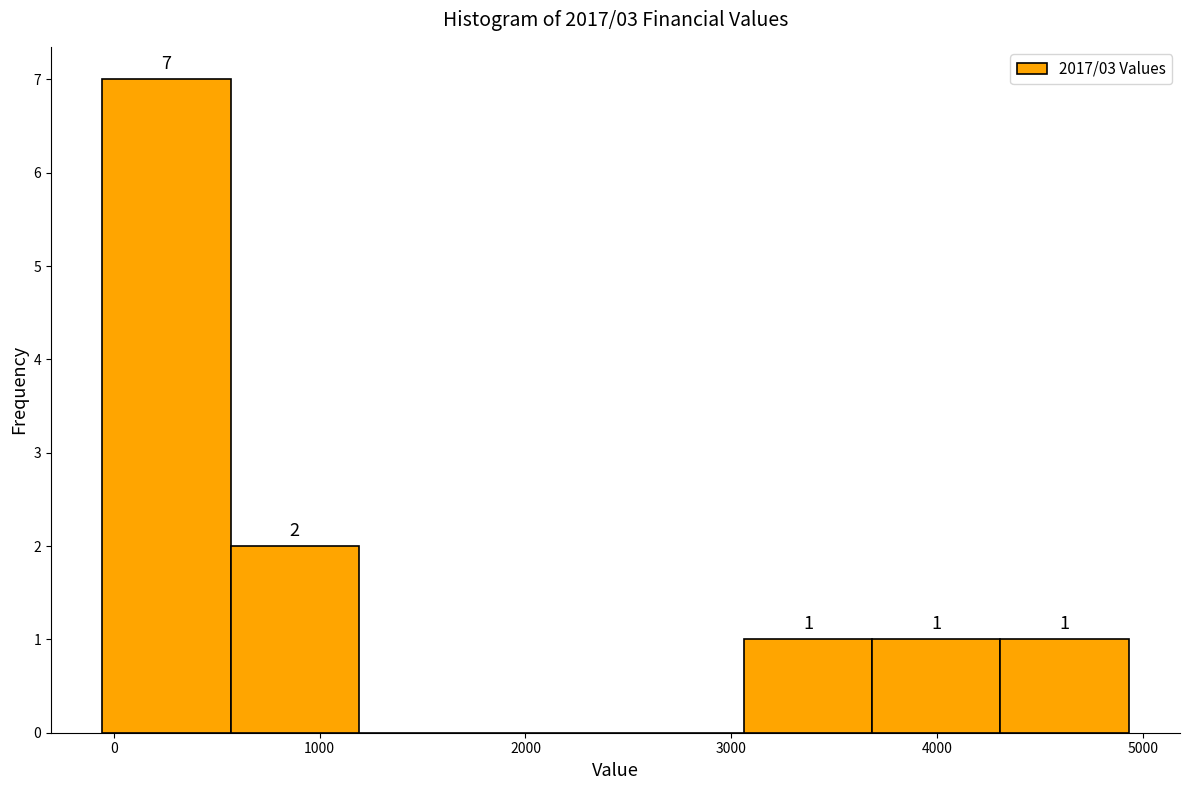

Over which range of the x-axis is the bar tallest?

-100 to 600